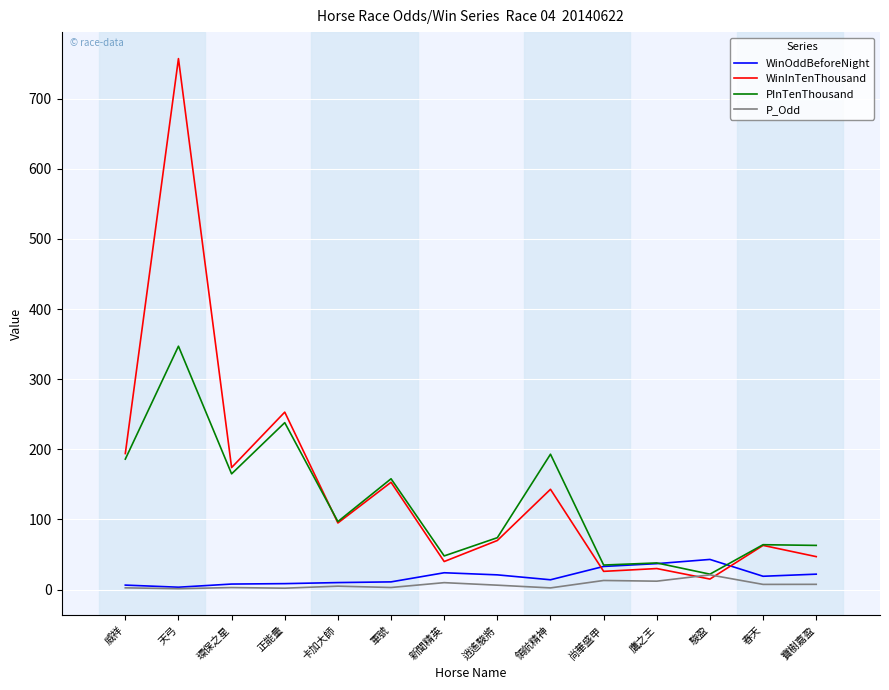

True or false: WinInTenThousand has more than 0 points higher than both neighbors.

True